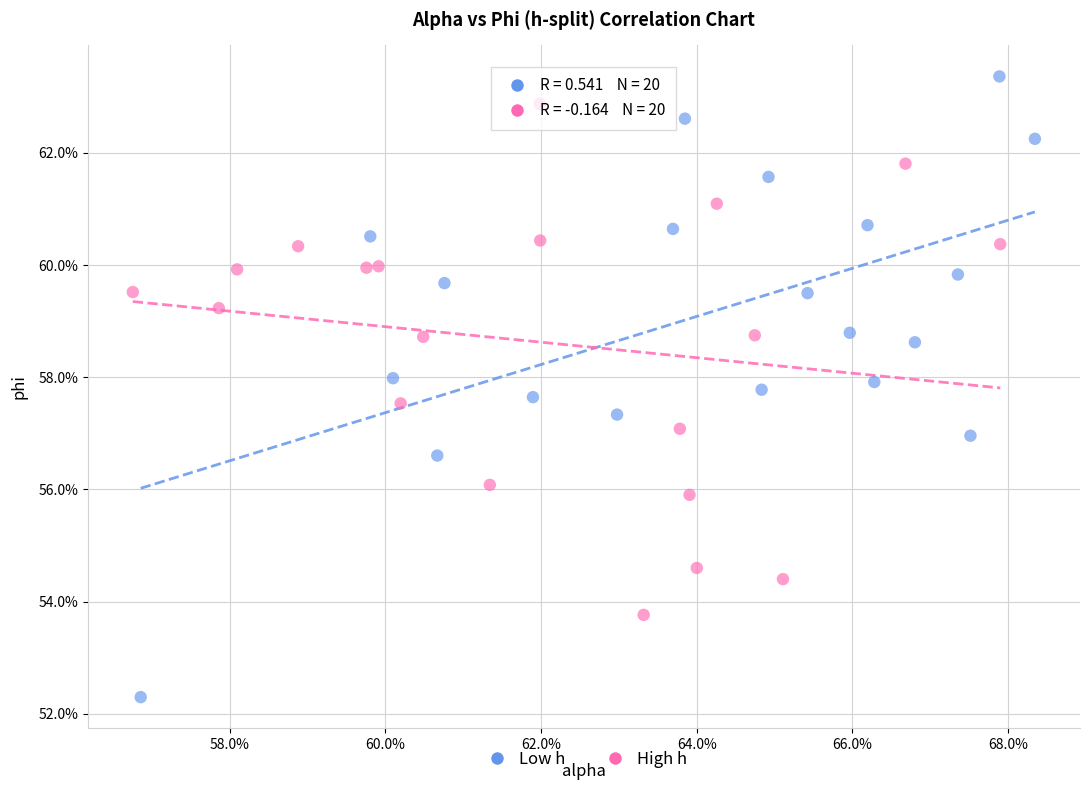

What are all the series names shown in the legend?

Low h, High h